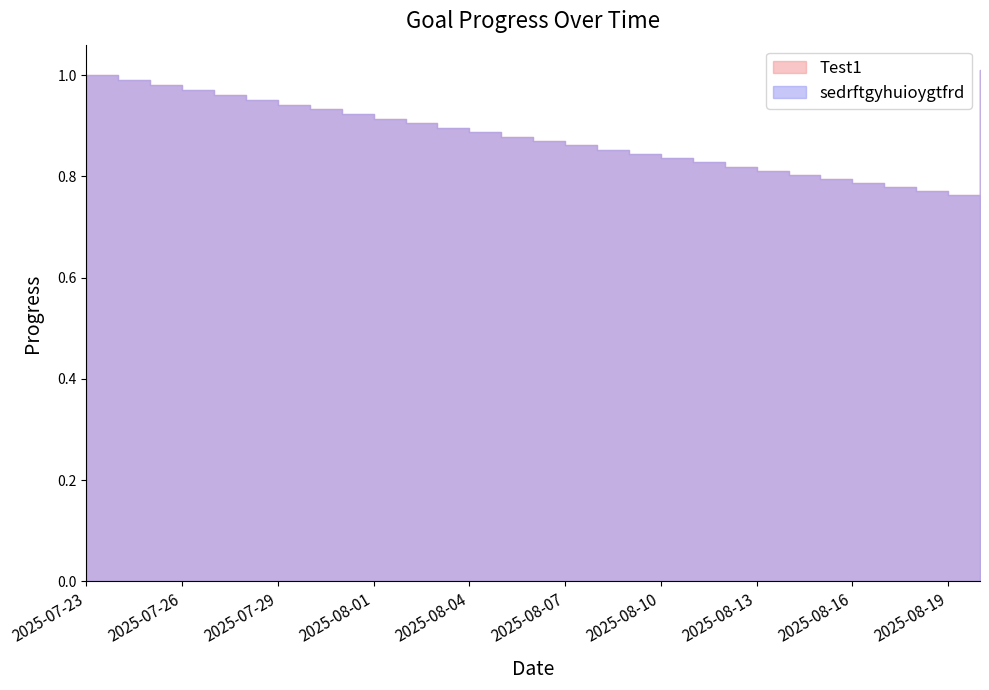

What is the total value across all series at 2025-08-10?

1.7